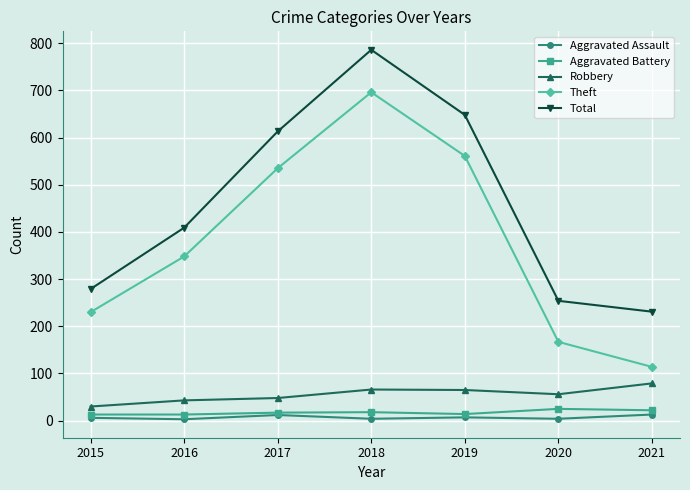

What value does the Aggravated Battery series have at 2021, to the nearest 10?

20